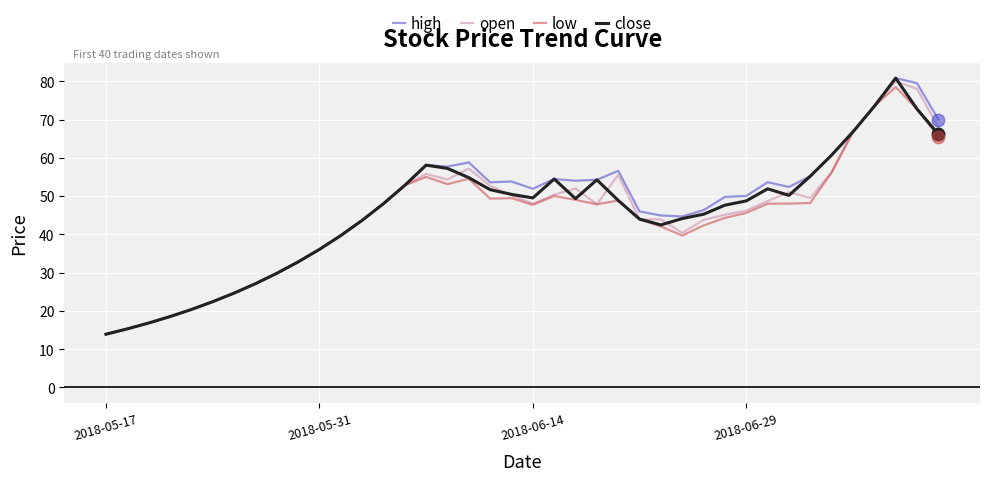

What is the difference between the maximum and minimum values in the low series?

64.6